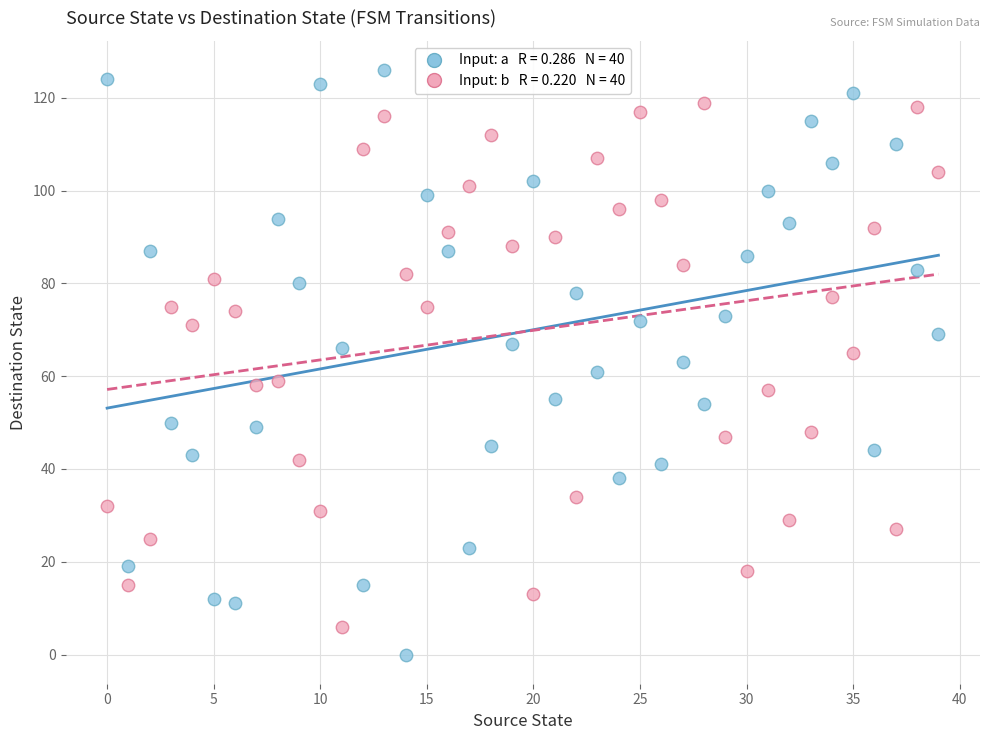

Across all data points, what is the range of Y values (max minus min)?

126